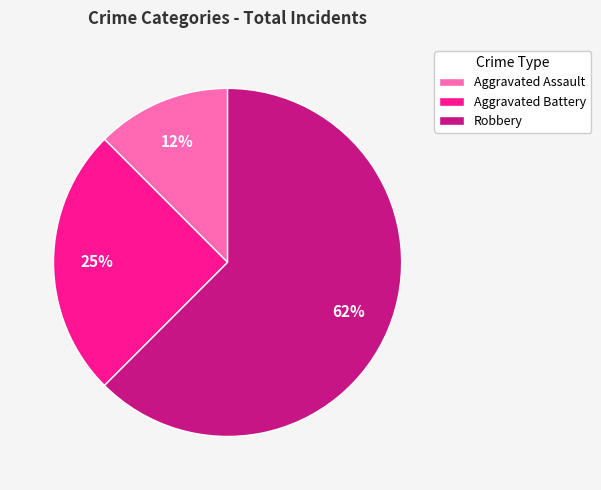

How many slices are in this pie chart?

3